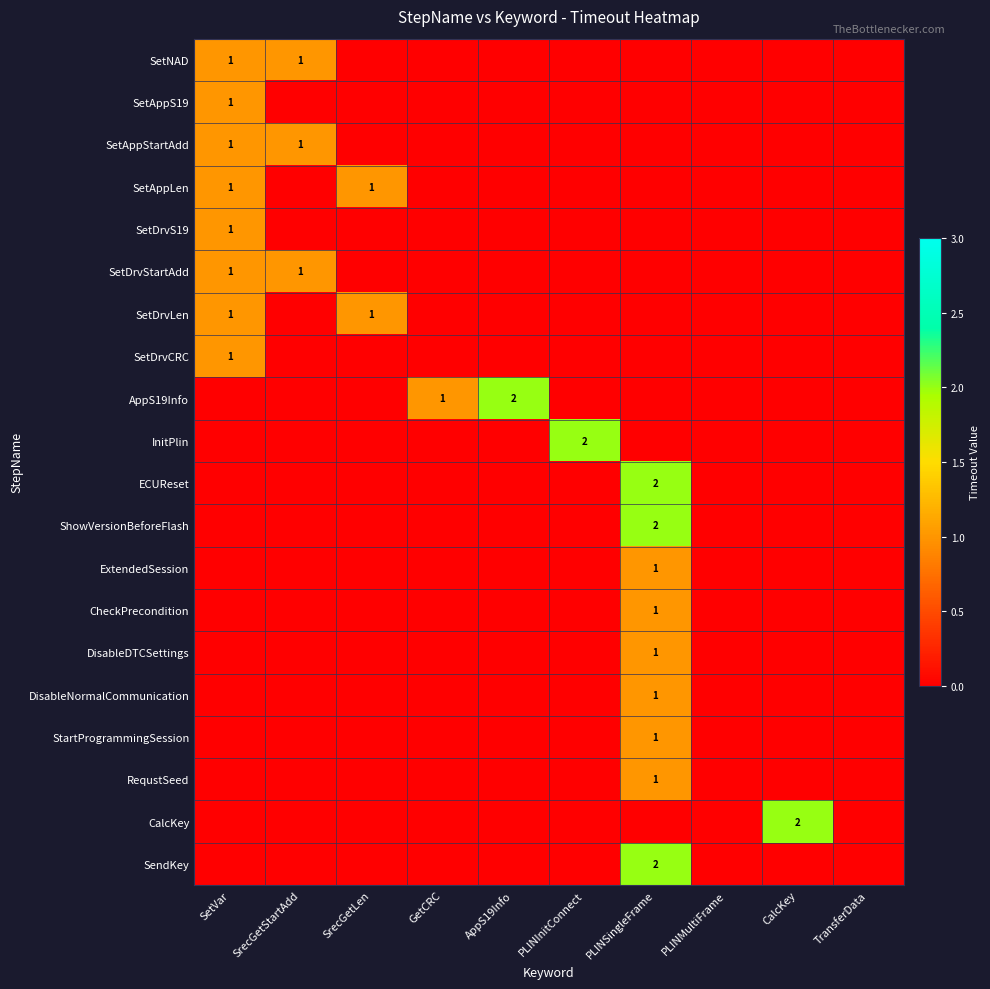

Rank the categories by SetDrvCRC value from lowest to highest.

SrecGetStartAdd, SrecGetLen, GetCRC, AppS19Info, PLINInitConnect, PLINSingleFrame, PLINMultiFrame, CalcKey, TransferData, SetVar